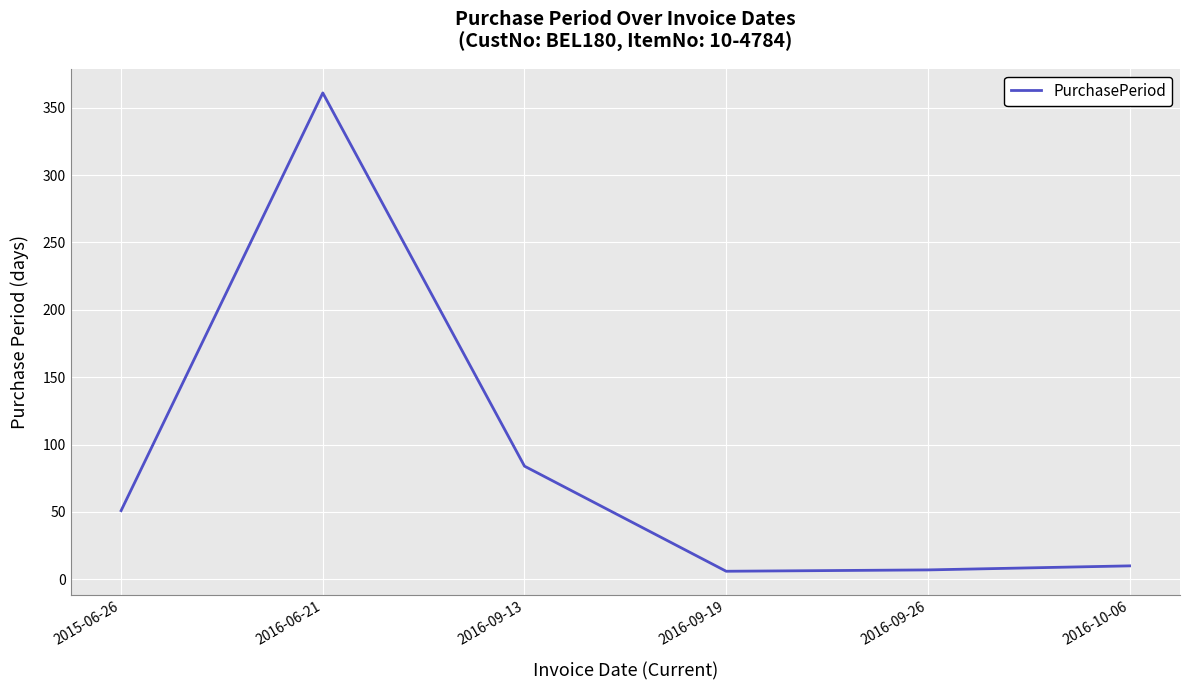

Is this an area chart (filled region under the line)?

No